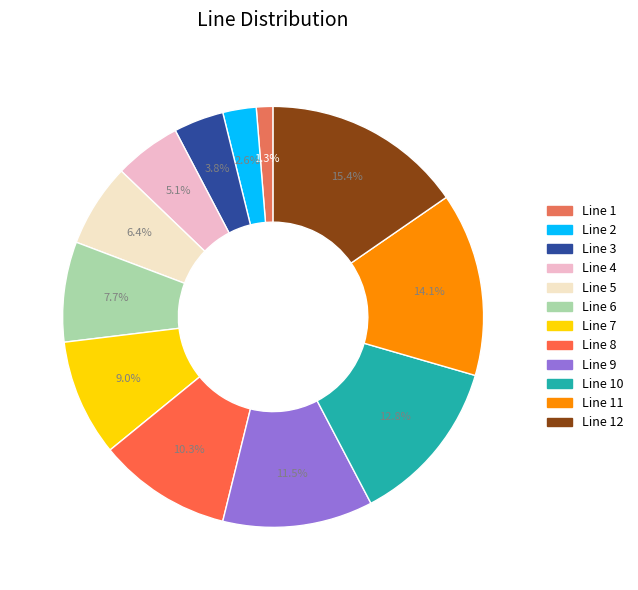

Is there any slice that represents more than half of the pie?

No